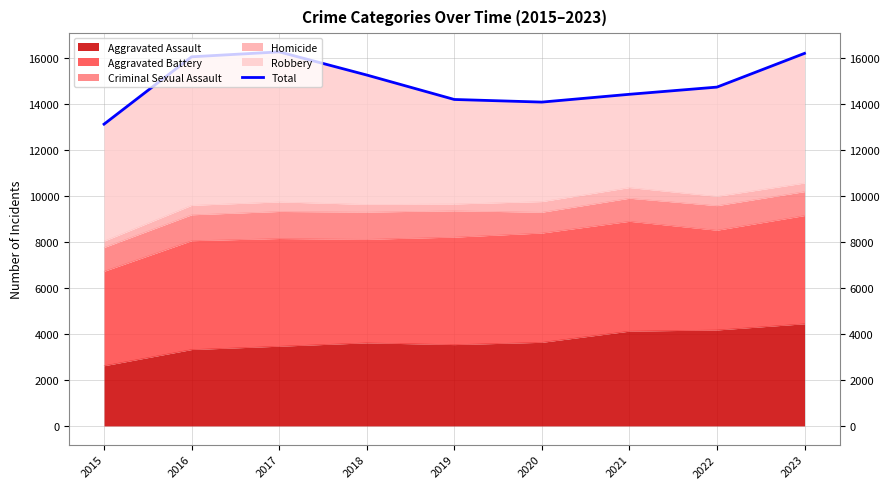

List the labels in order of value, smallest first.

2015, 2020, 2019, 2021, 2022, 2018, 2016, 2023, 2017